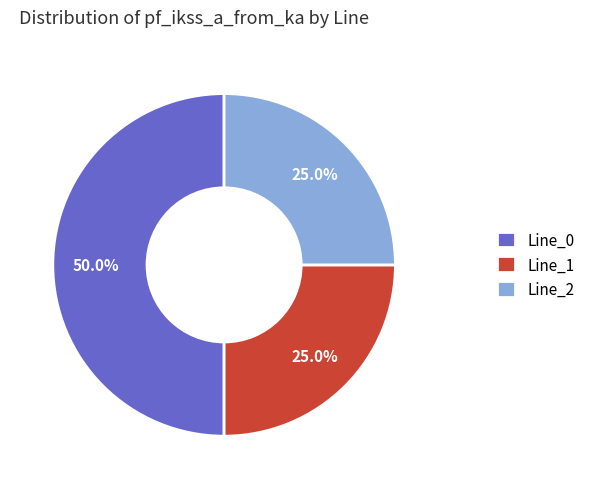

Count the number of slices in the pie.

3